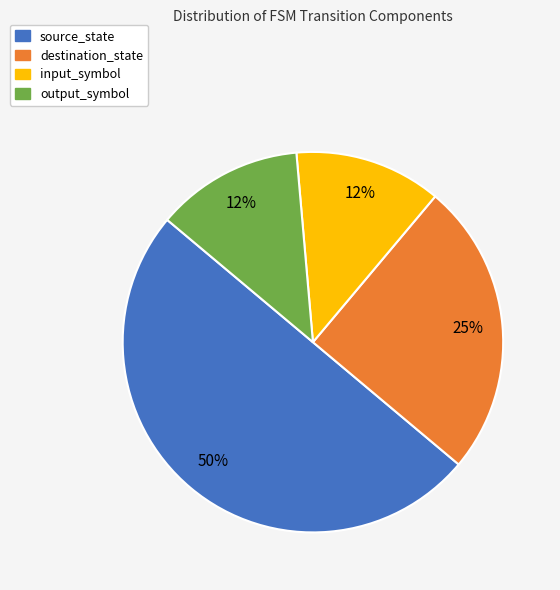

The output_symbol slice represents 6% of the pie. True or false?

False